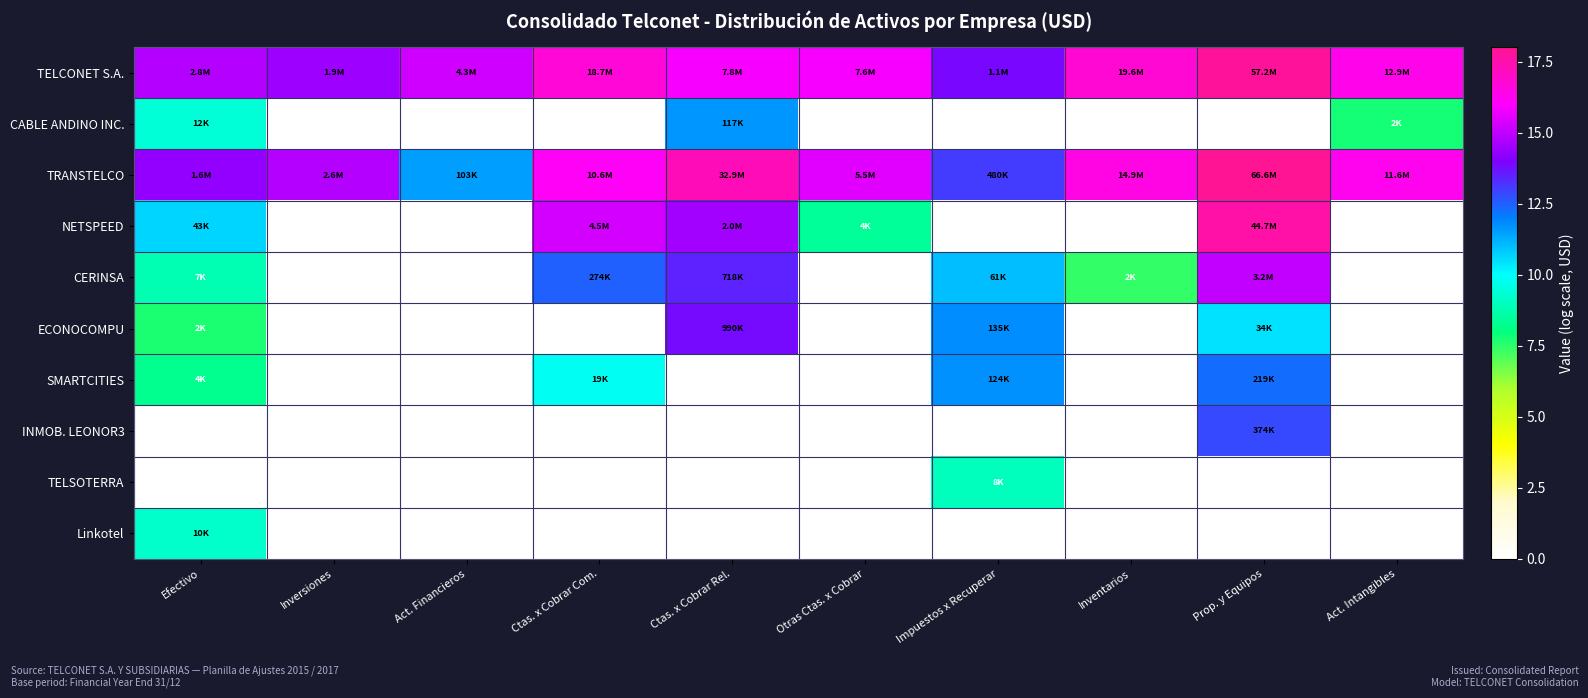

Which label corresponds to the smallest value in the chart?

Inversiones